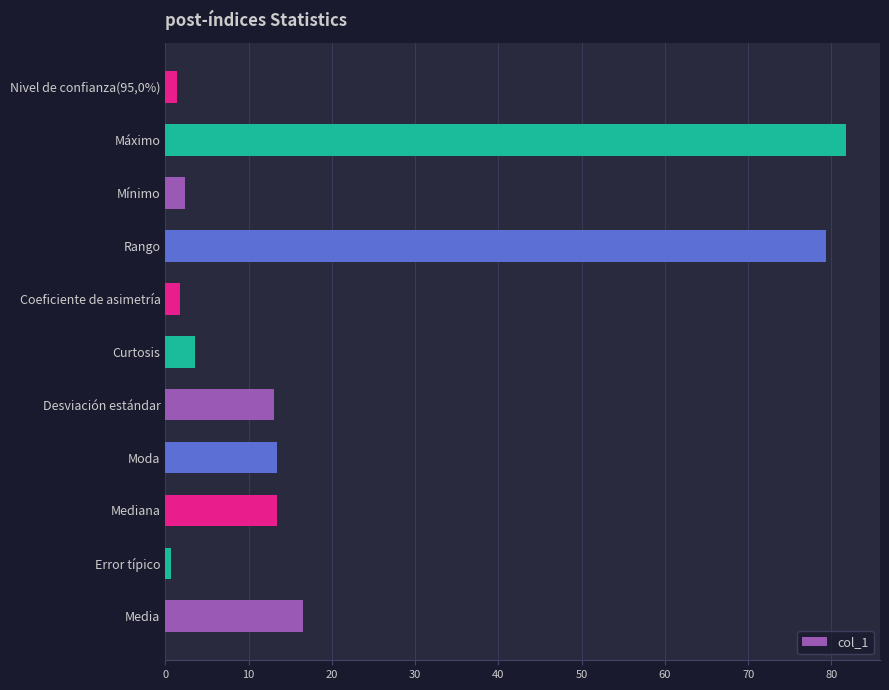

True or false: the data shows 79.4 at Rango.

True